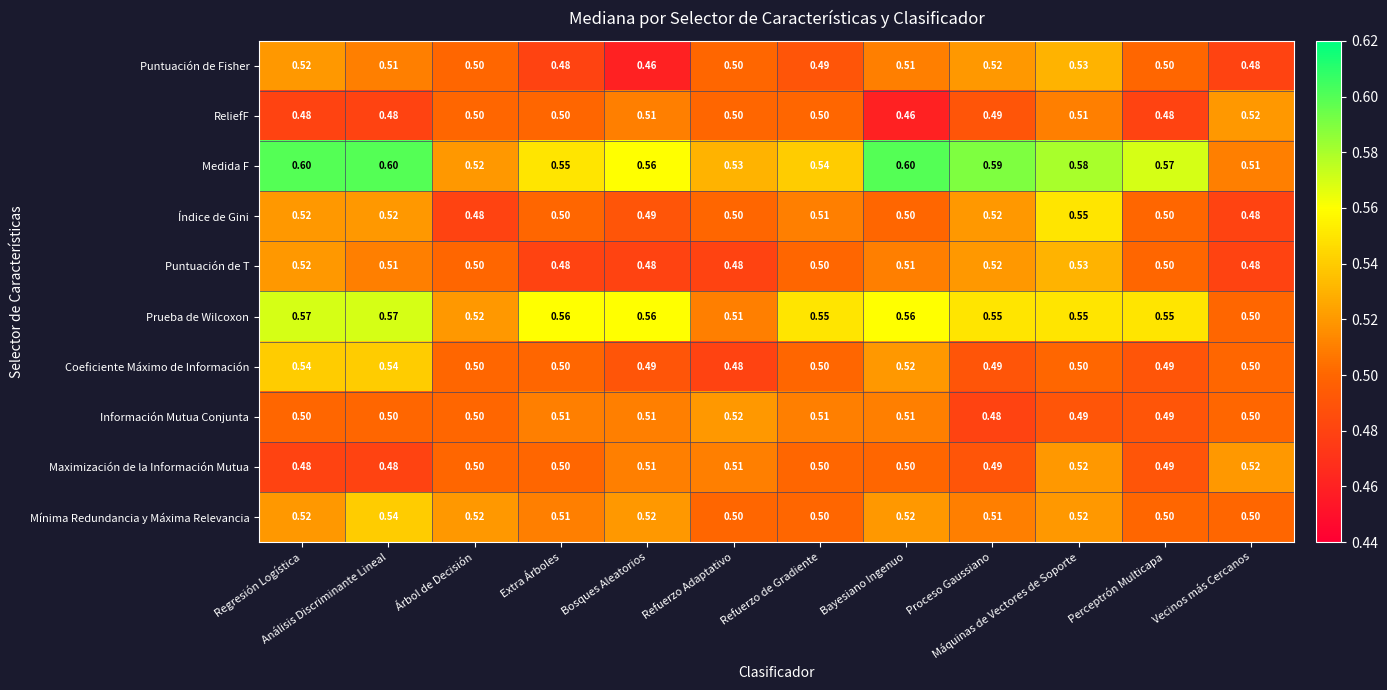

What is the total value across all series at Proceso Gaussiano?

5.2